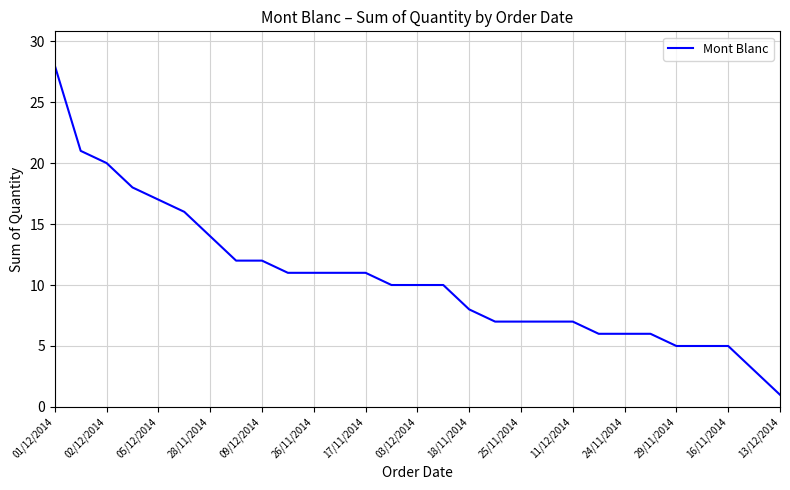

What is the greatest value displayed?

28